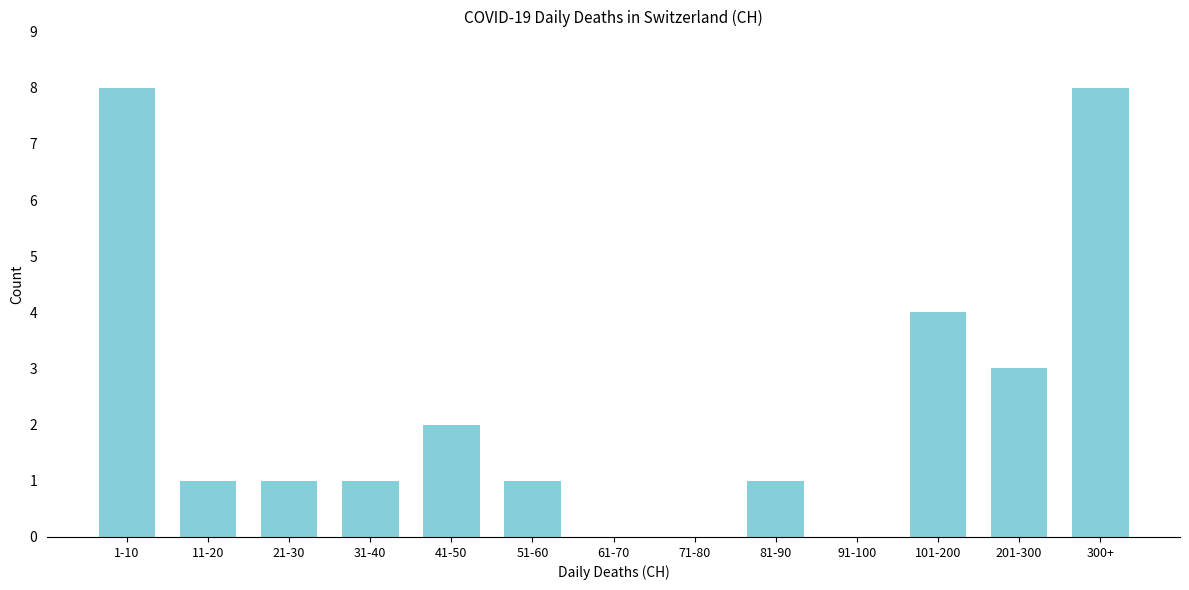

Reading right to left, what are all the values shown in this chart?

300+=8	201-300=3	101-200=4	91-100=0	81-90=1	71-80=0	61-70=0	51-60=1	41-50=2	31-40=1	21-30=1	11-20=1	1-10=8